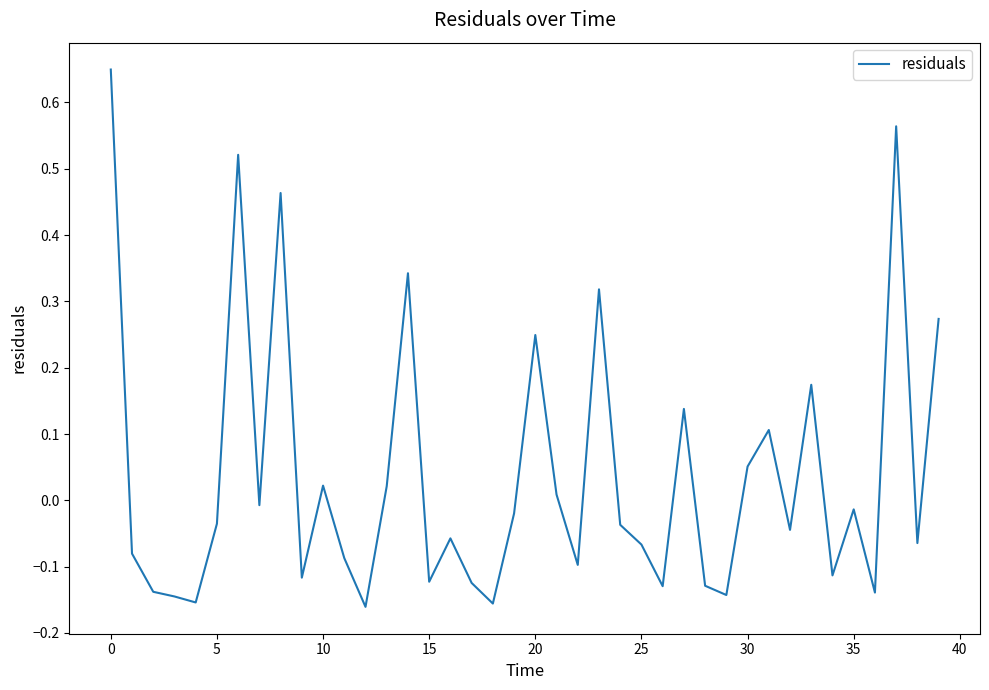

Between 20 and 15, which is larger?

20